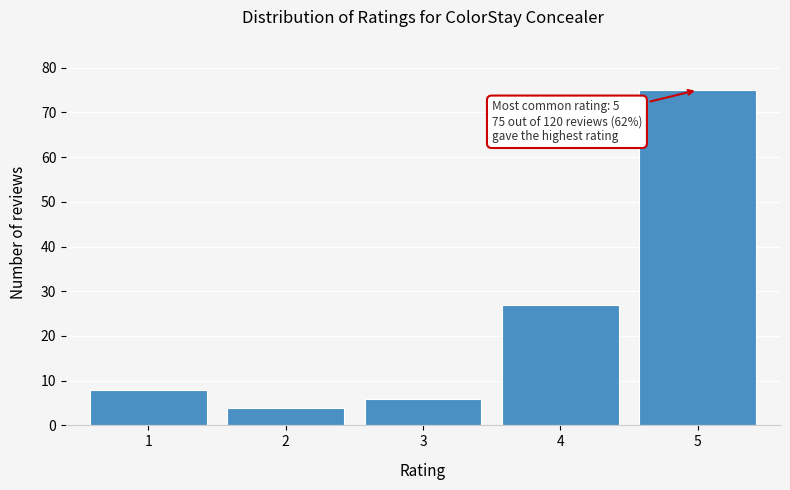

Reading left to right, extract all data points from this chart.

8	4	6	27	75